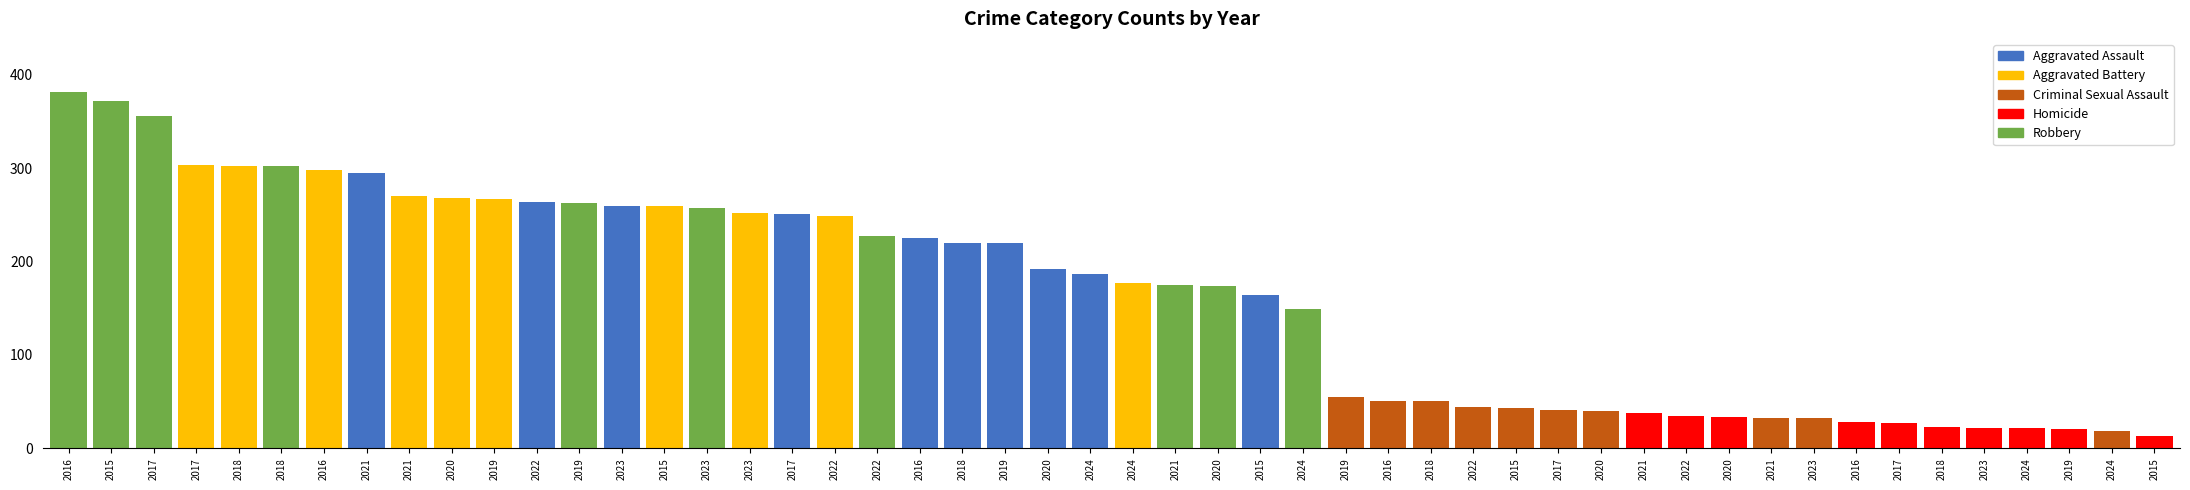

What is the average value of the Criminal Sexual Assault series?

41